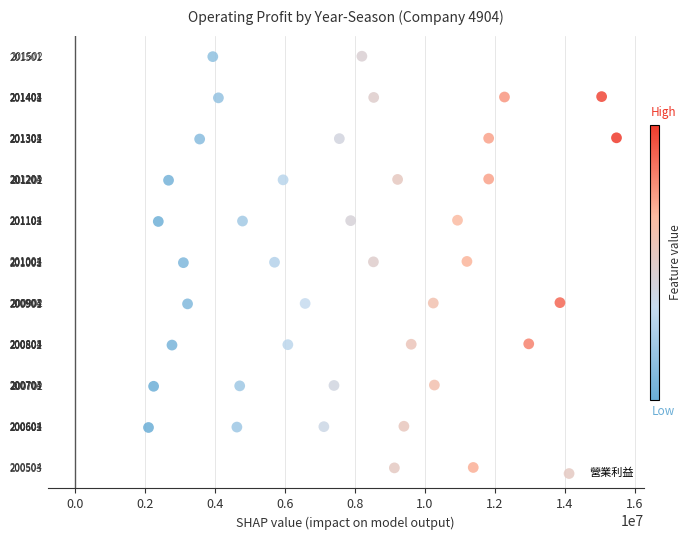

What is the range of Y values (max minus min)?

999